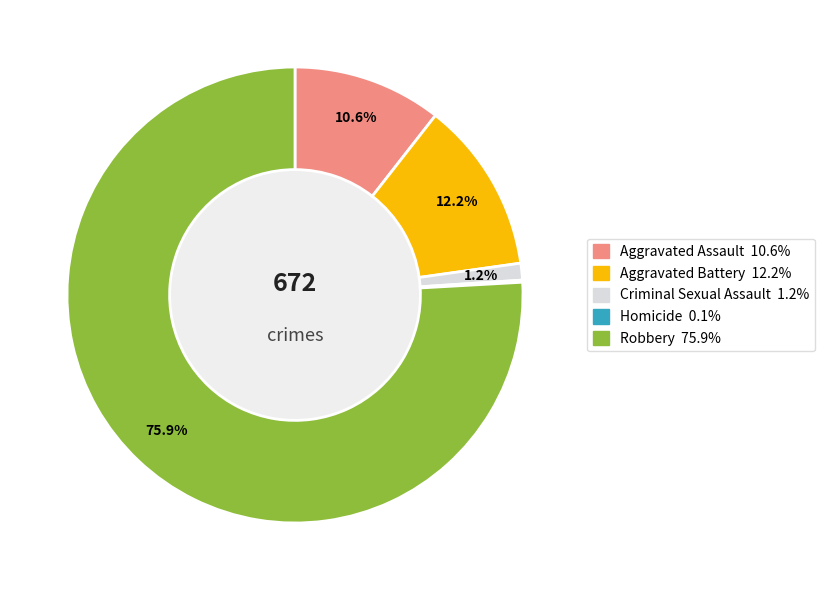

To the nearest percent, what is the combined percentage of Aggravated Battery and Aggravated Assault?

23%